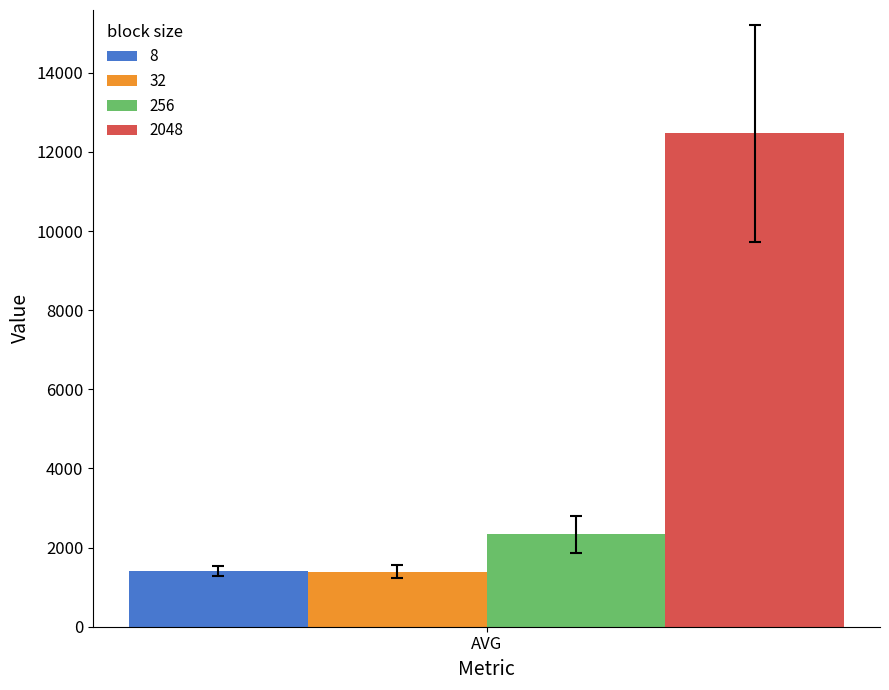

Rank the categories by 256 value from highest to lowest.

AVG